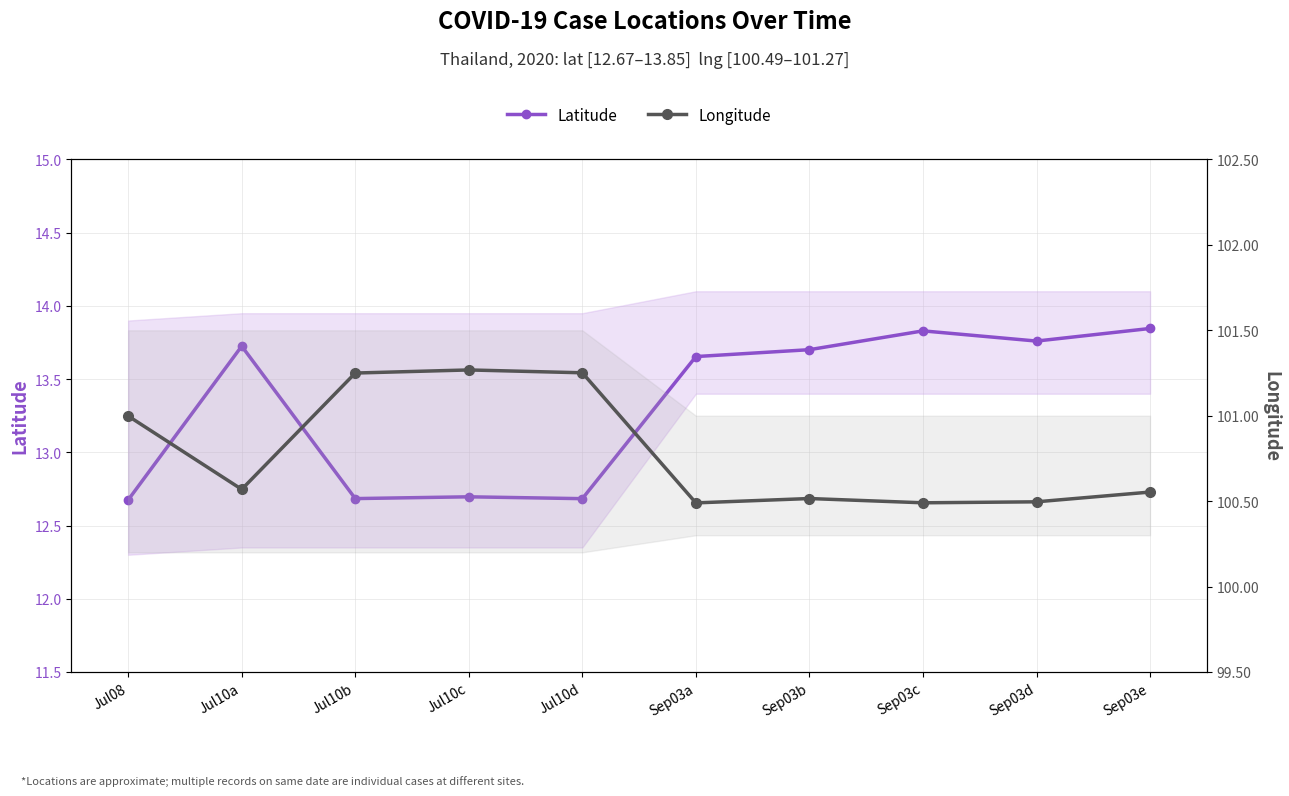

What is the average value of the Longitude series?

100.8